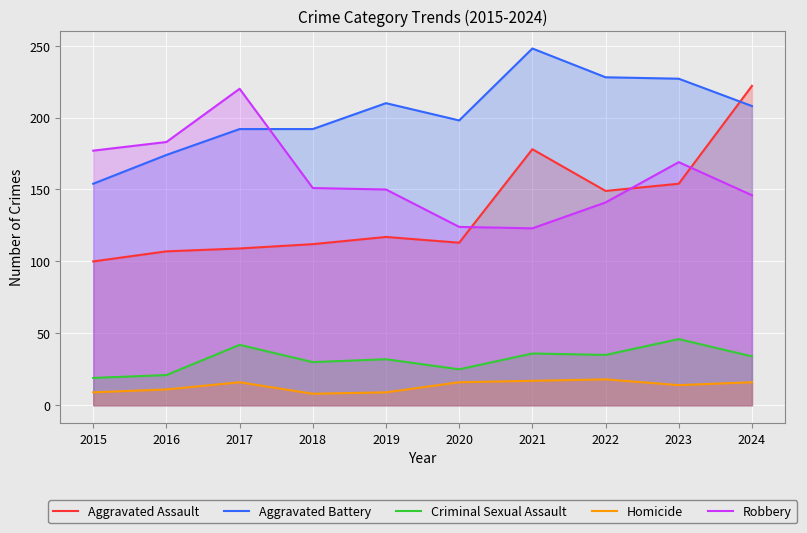

List the series in order of their peak value, highest first.

Aggravated Battery, Aggravated Assault, Robbery, Criminal Sexual Assault, Homicide